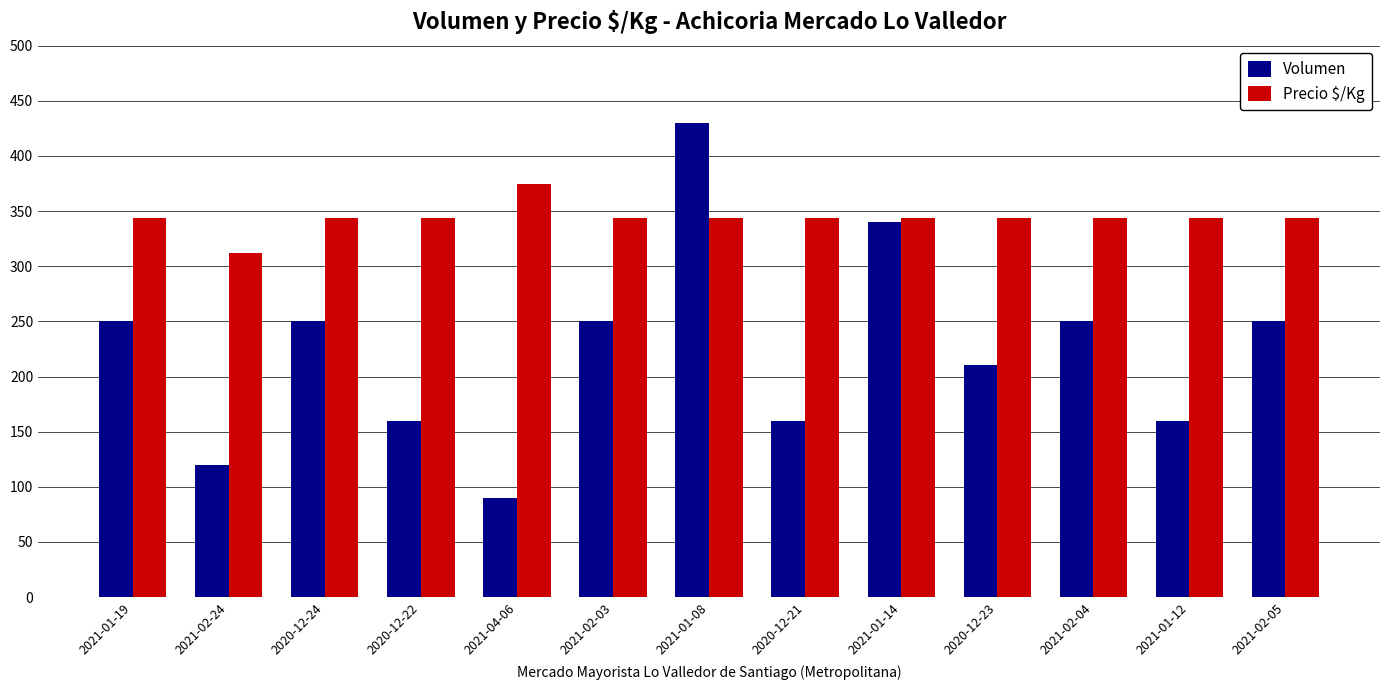

The value of Precio $/Kg at 2020-12-23 is 344. True or false?

True